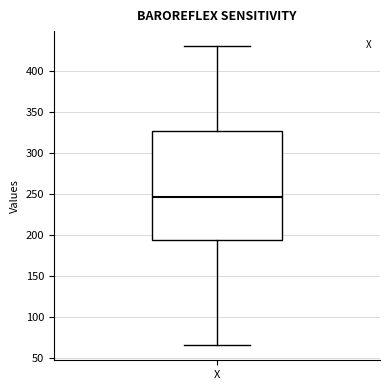

Read this box plot against the y-axis: the position of the median line, the range covered by the box, and the ends of both whiskers. The values are not printed on the chart, so give them approximately, as read against the axis.

median 245, box 195 to 325, whiskers 65 to 430